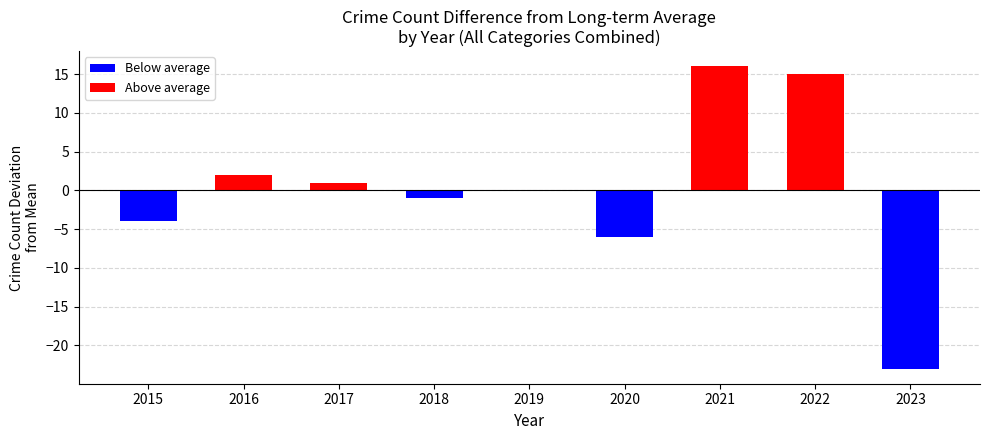

How many categories are shown in the chart?

9